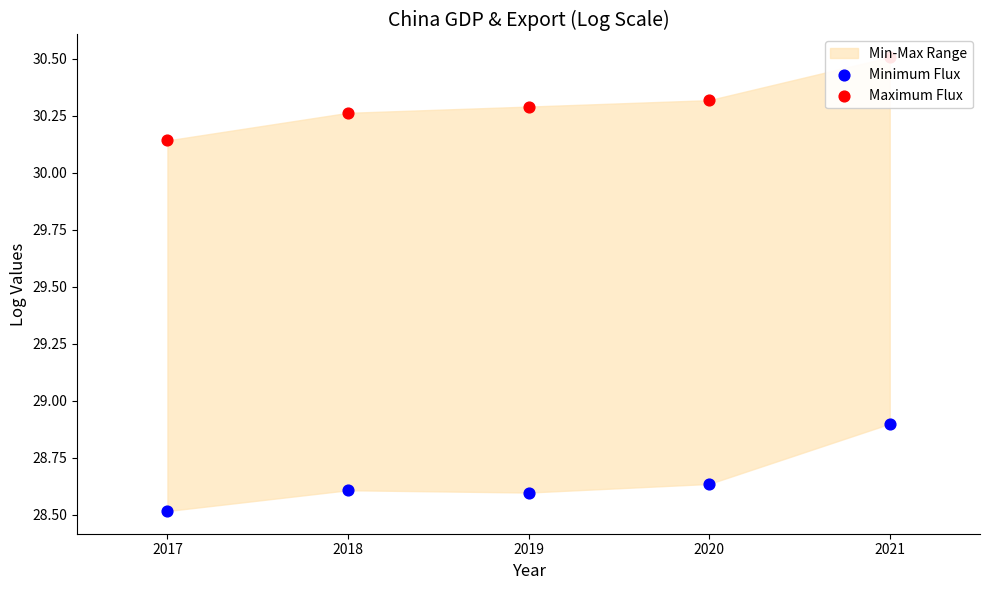

Is the value of Maximum Flux at 2019 greater than the value of Minimum Flux at 2018?

Yes